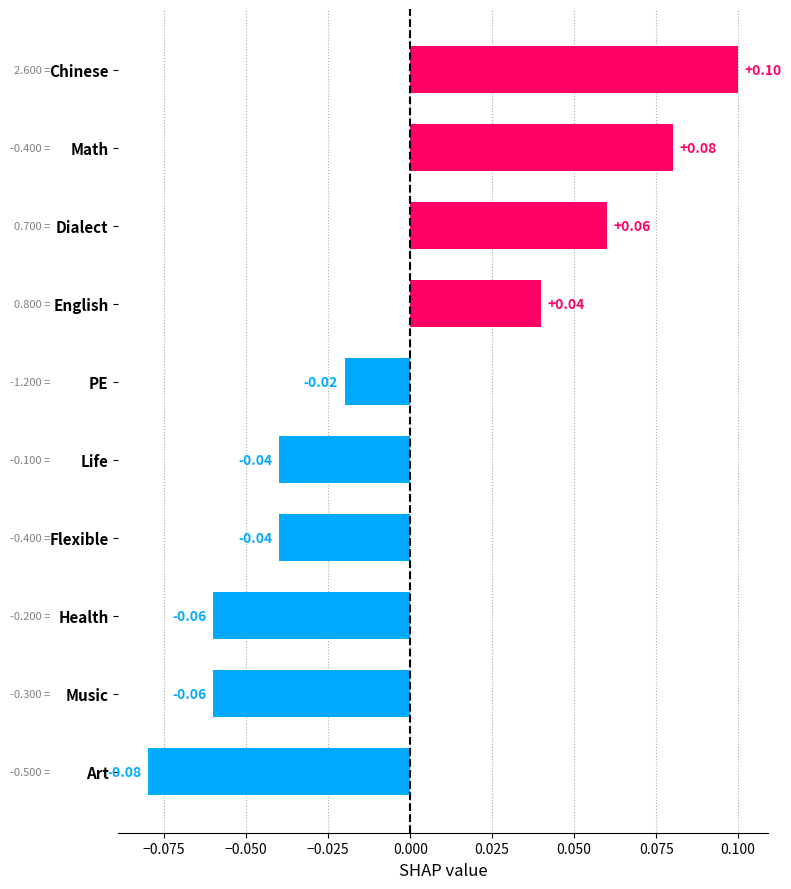

Which label corresponds to the smallest value in the chart?

Art